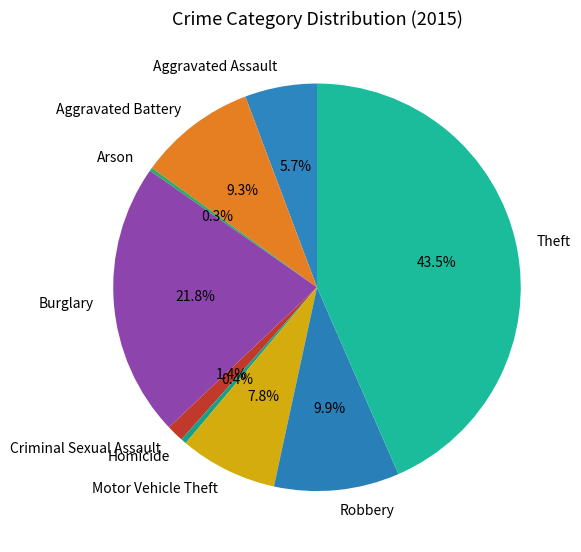

Does Criminal Sexual Assault represent more than half of the total?

No